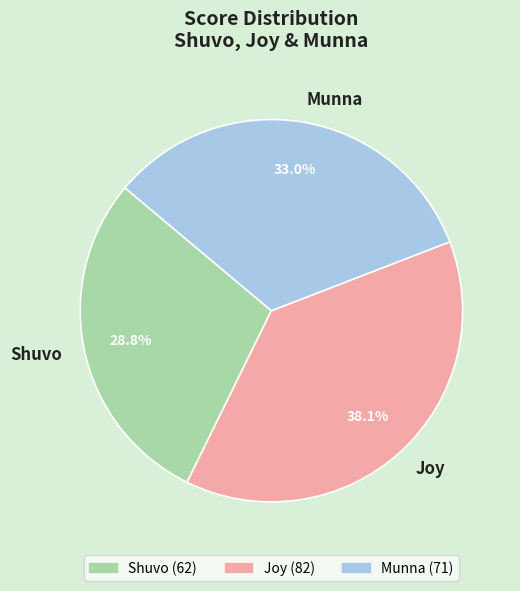

How many segments does this pie chart have?

3